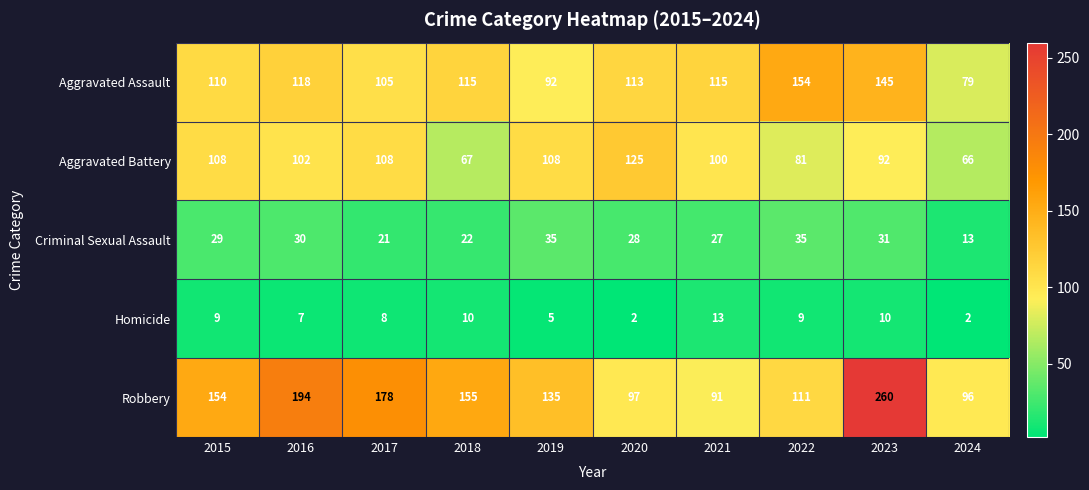

Is it true that Aggravated Battery equals 67 at 2018?

True